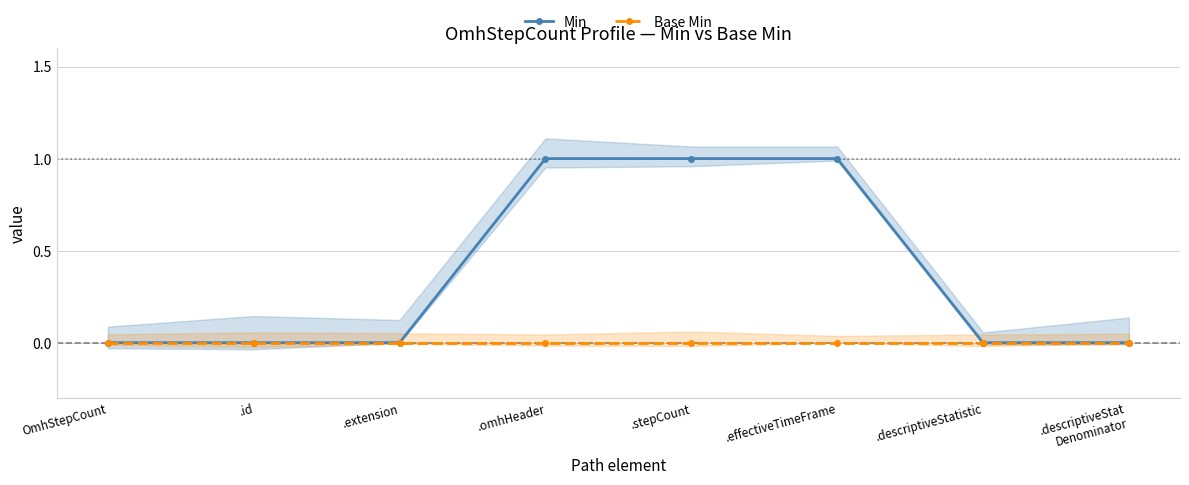

True or false: Base Min and Min intersect in this chart.

False